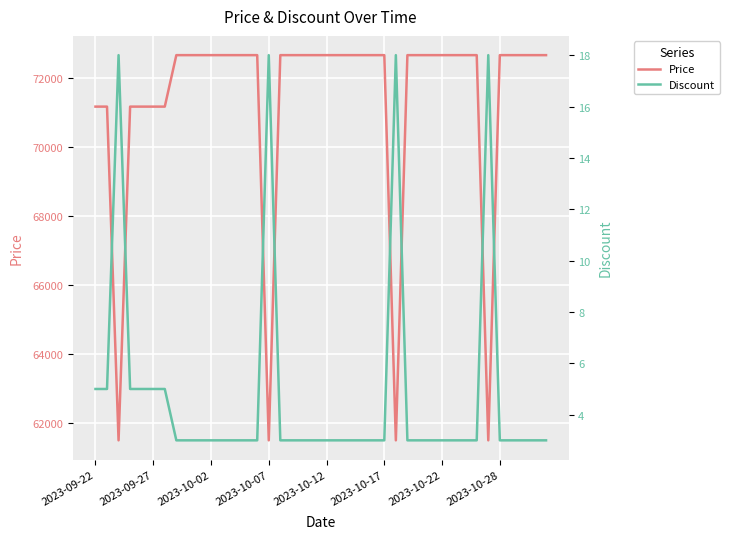

What is the minimum value for Price?

61500